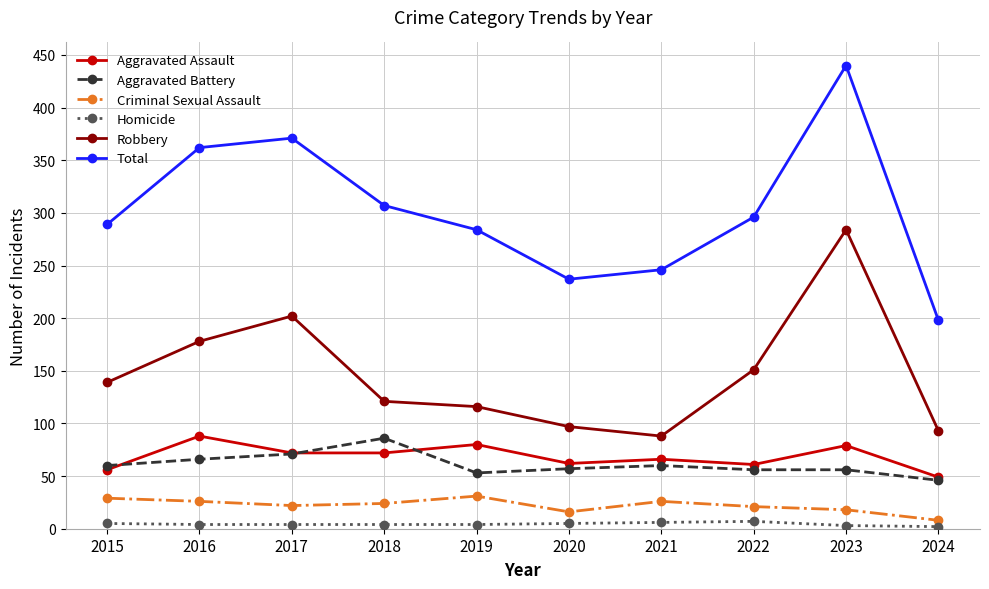

True or false: Homicide has a value of 6 at 2021.

True